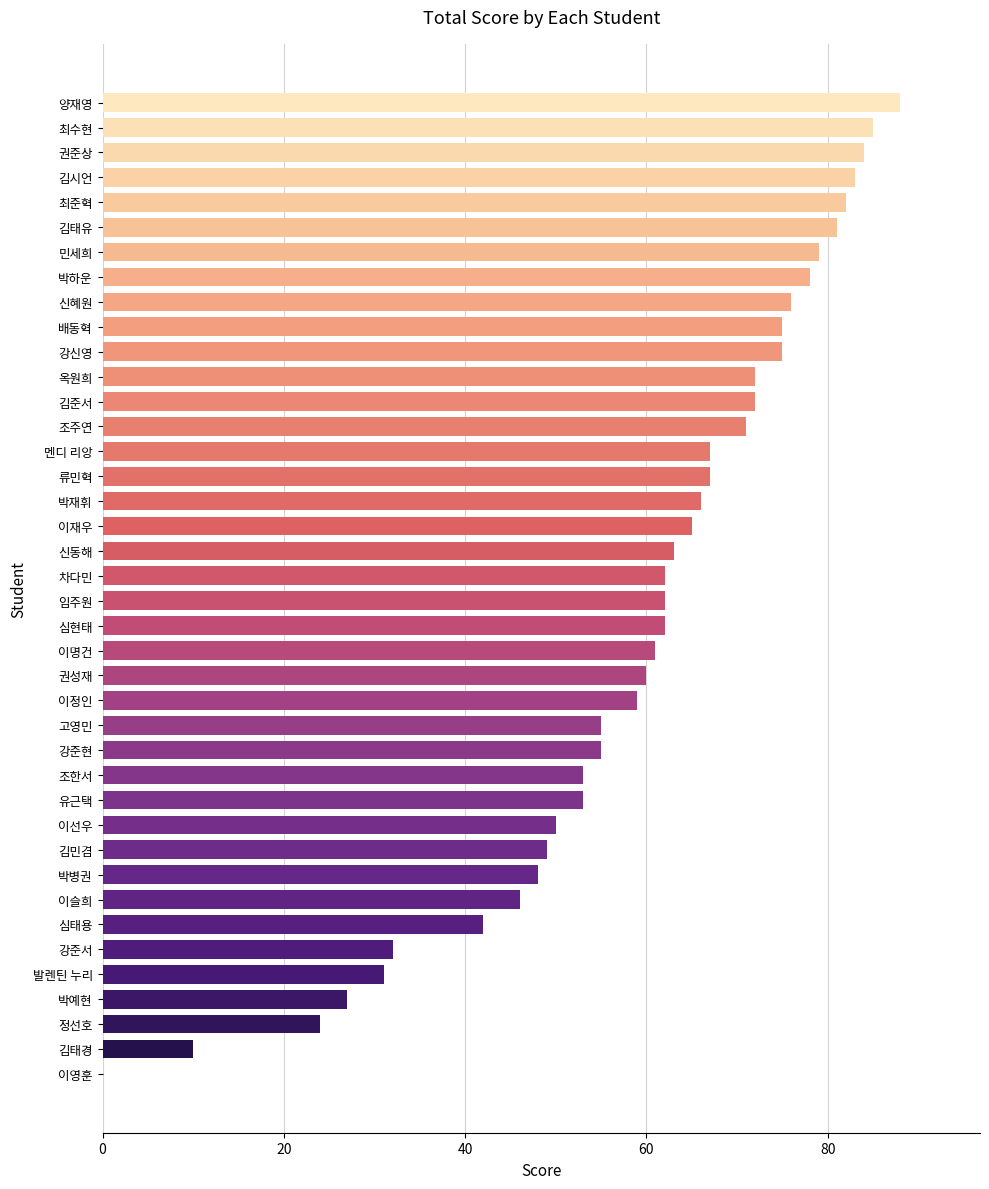

The value at 김태유 is 81. True or false?

True